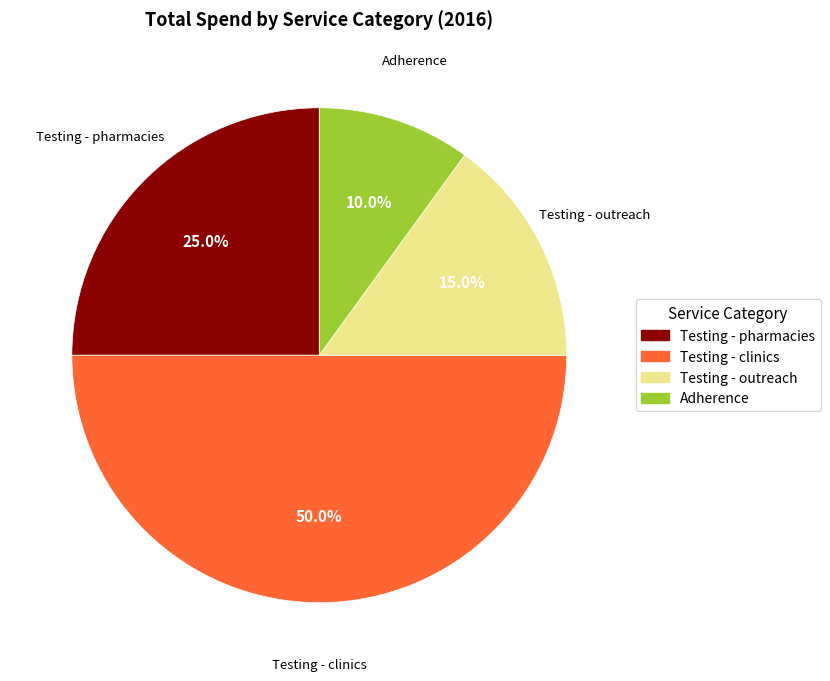

Rank the categories by value from lowest to highest.

Adherence, Testing - outreach, Testing - pharmacies, Testing - clinics